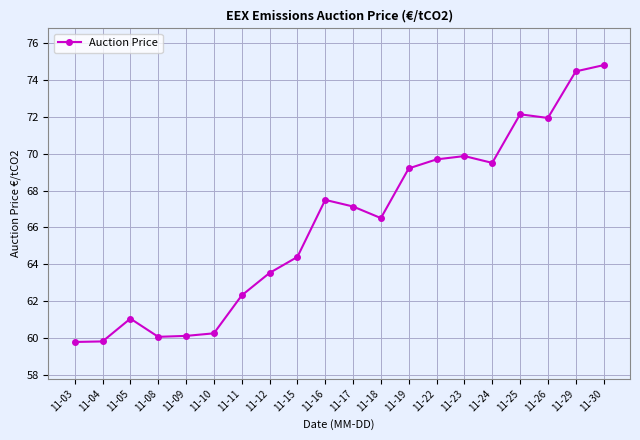

The chart shows a value of 94.4 at 11-26. True or false?

False